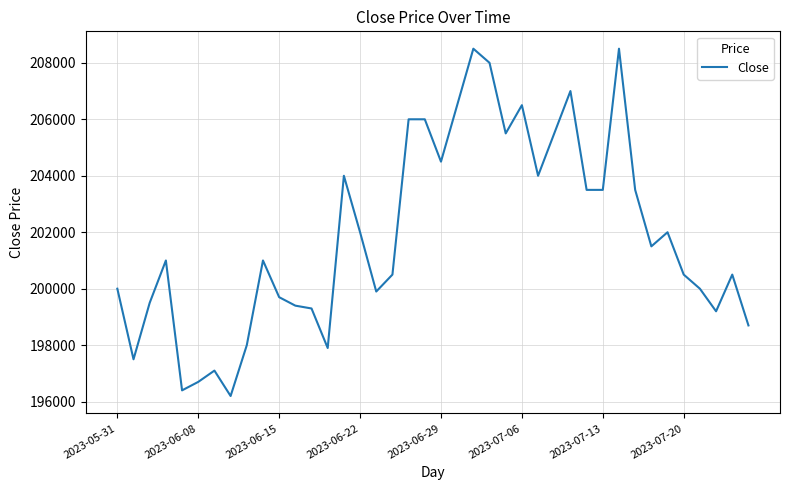

What is the average value?

201888